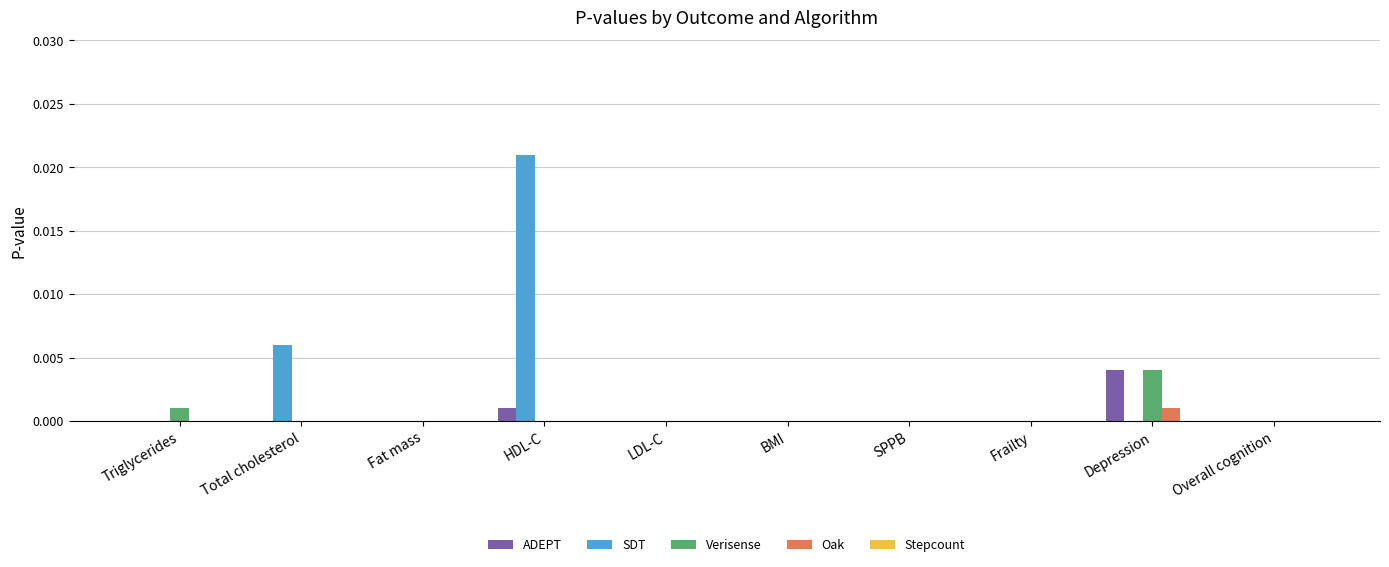

At which category is the sum across all series the highest?

HDL-C